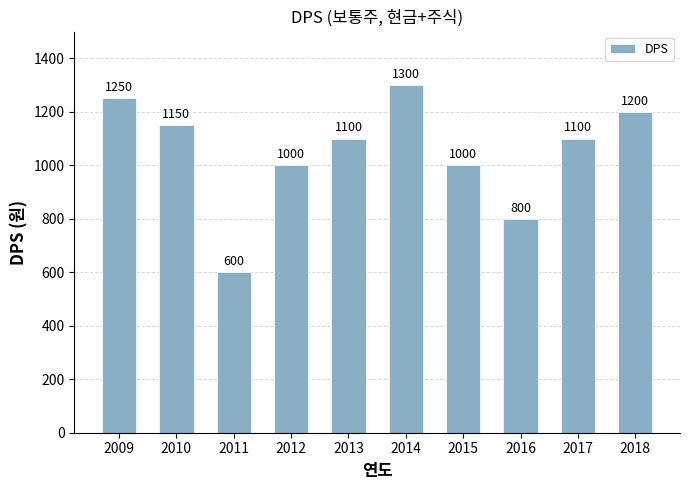

Where does the data first go above 1100?

2009